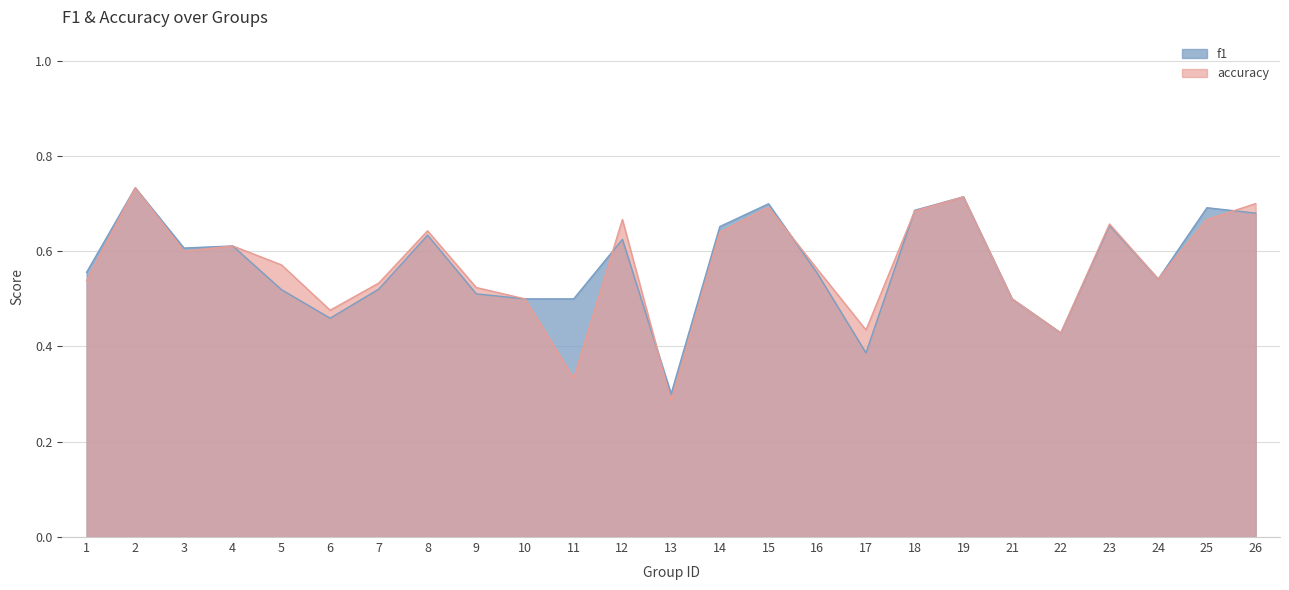

Which series has the largest total across all categories?

f1